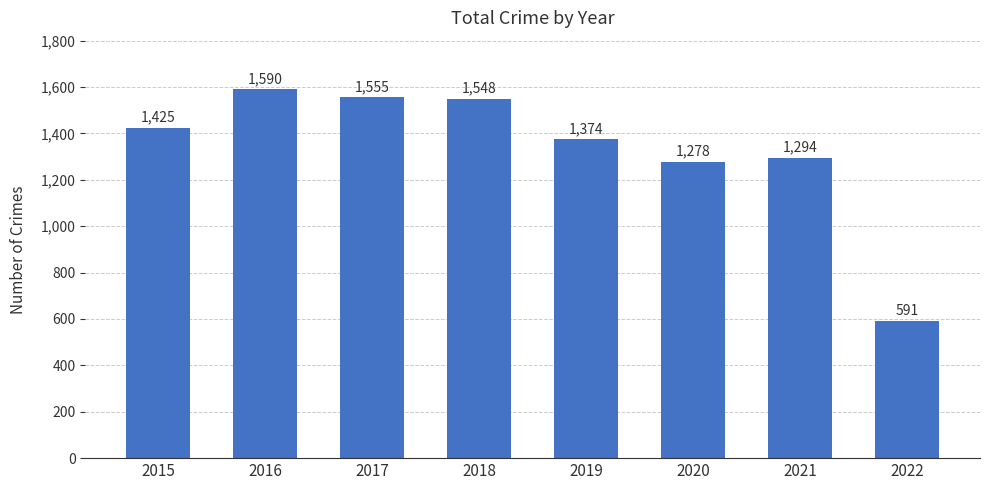

How many bars are there in total?

8